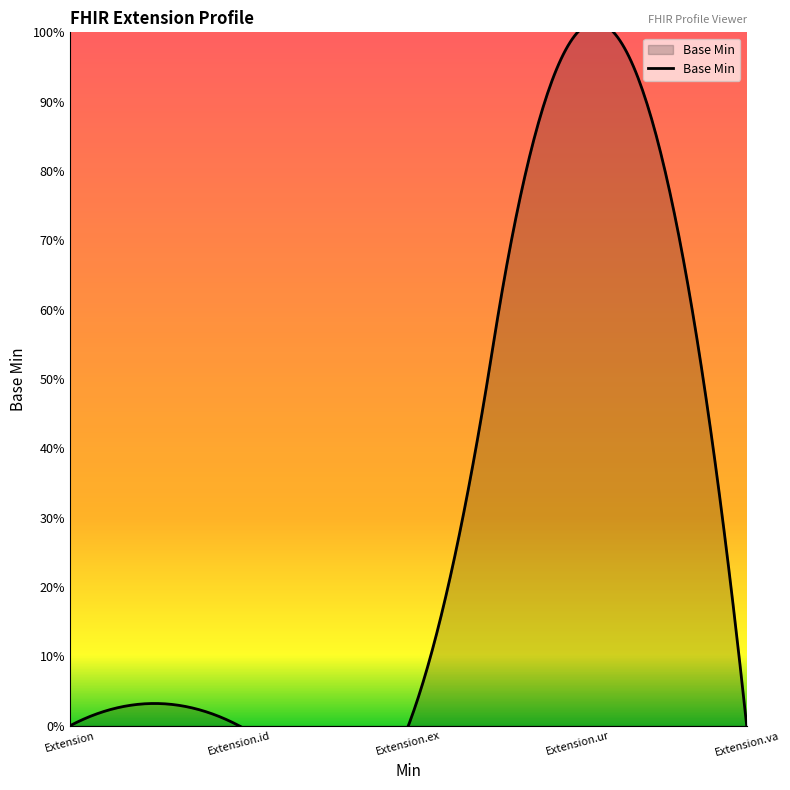

How many data points are above 0?

1